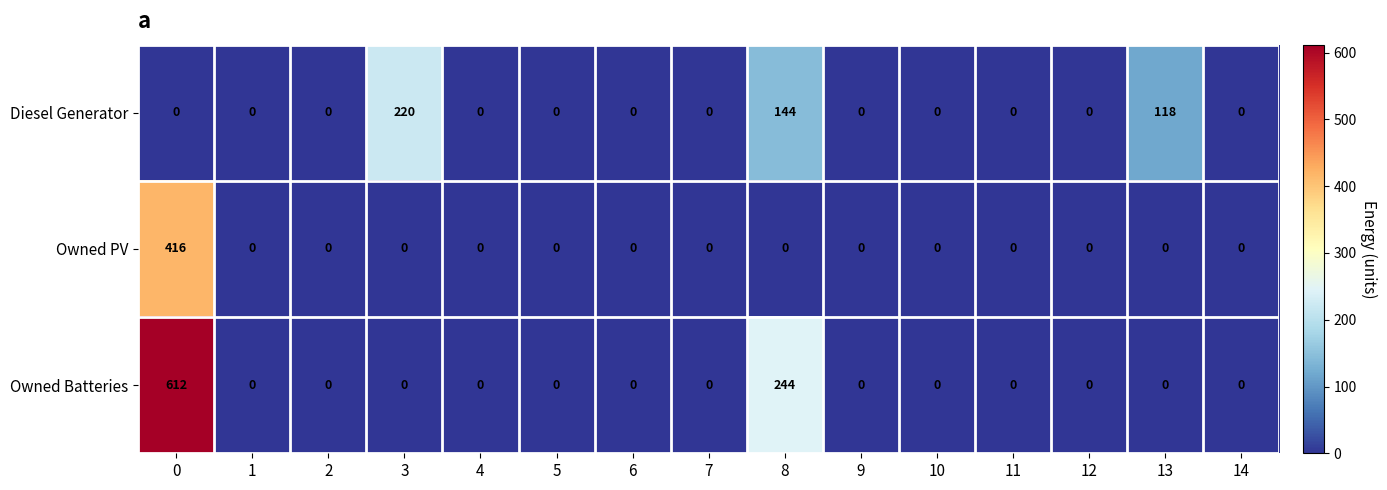

List the series in order of their peak value, lowest first.

Diesel Generator, Owned PV, Owned Batteries